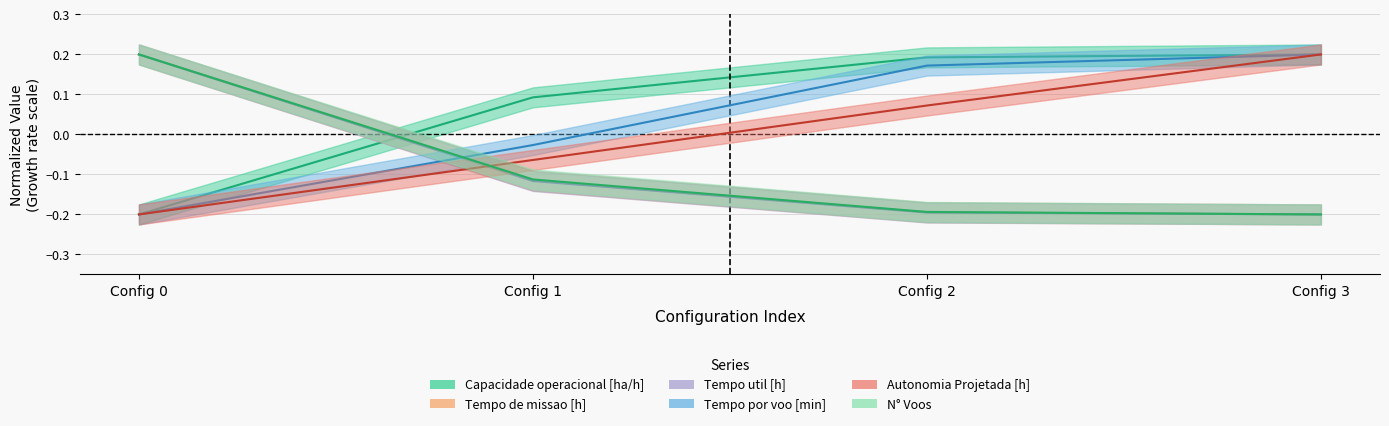

How many values in N° Voos are below zero?

3